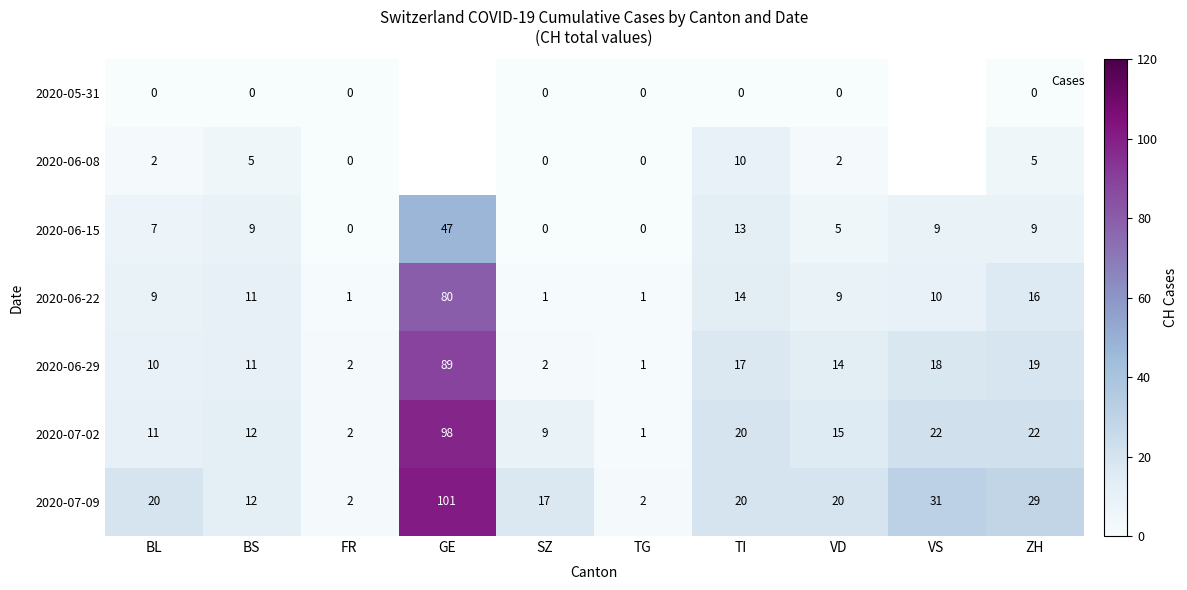

Is it true that 2020-06-22 equals 1.5 at TG?

False